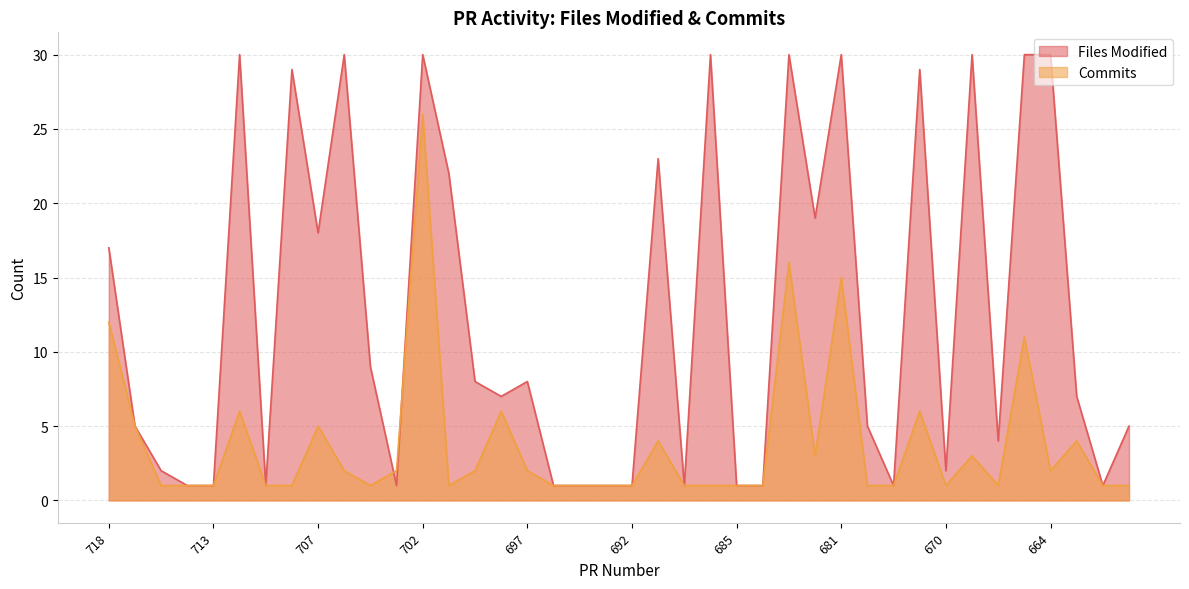

What is the sum of all Commits values?

153